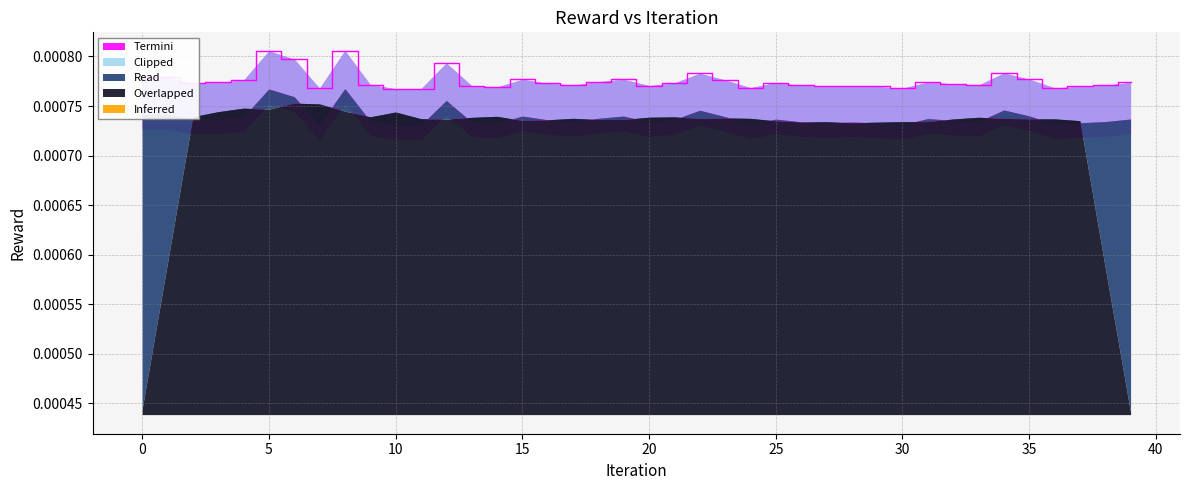

How many lines are shown in the chart?

1